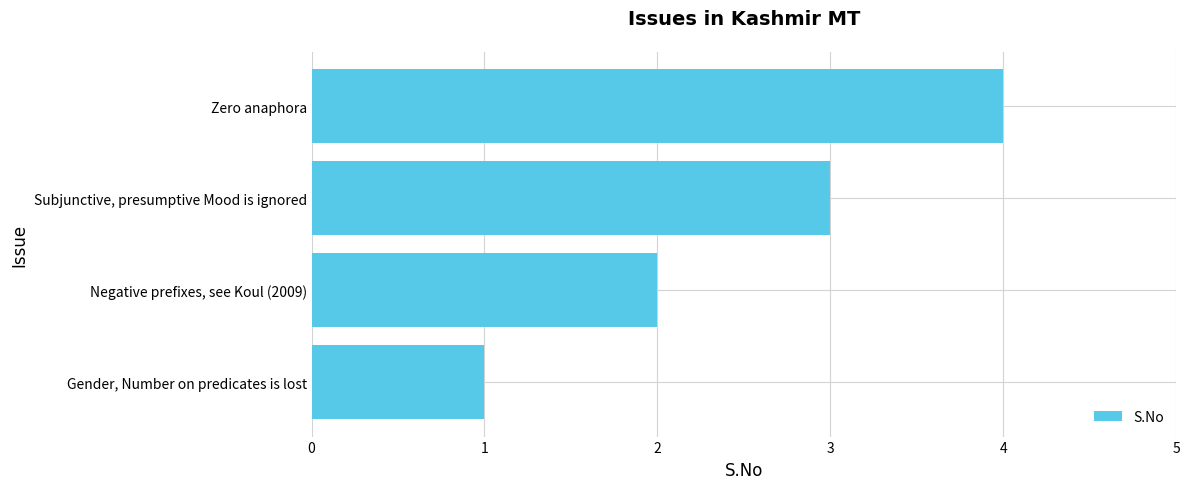

Which has a higher value, Negative prefixes, see Koul (2009) or Subjunctive, presumptive Mood is ignored?

Subjunctive, presumptive Mood is ignored